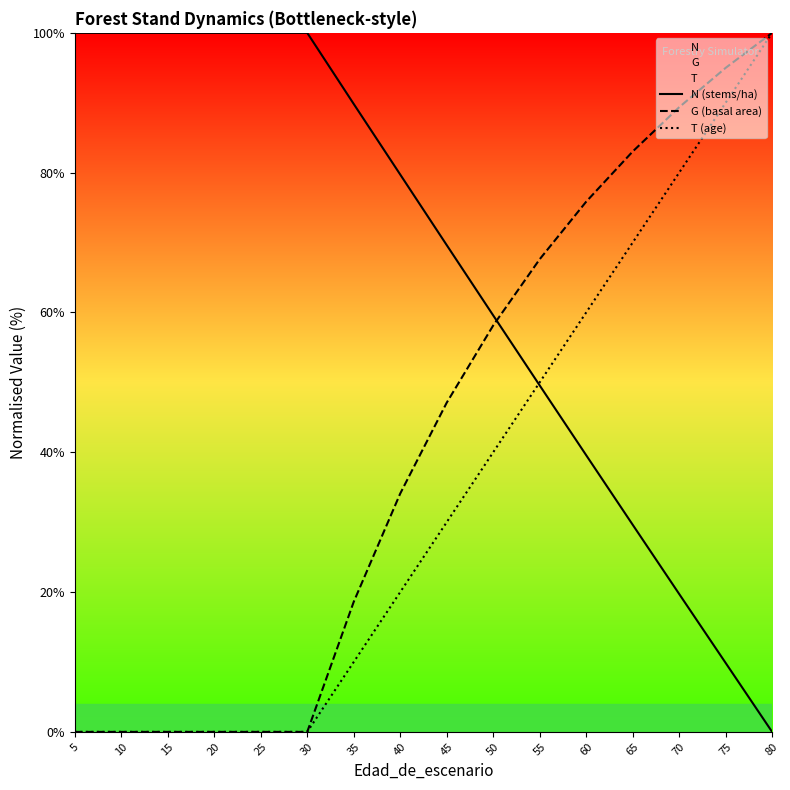

How many lines are shown in the chart?

3